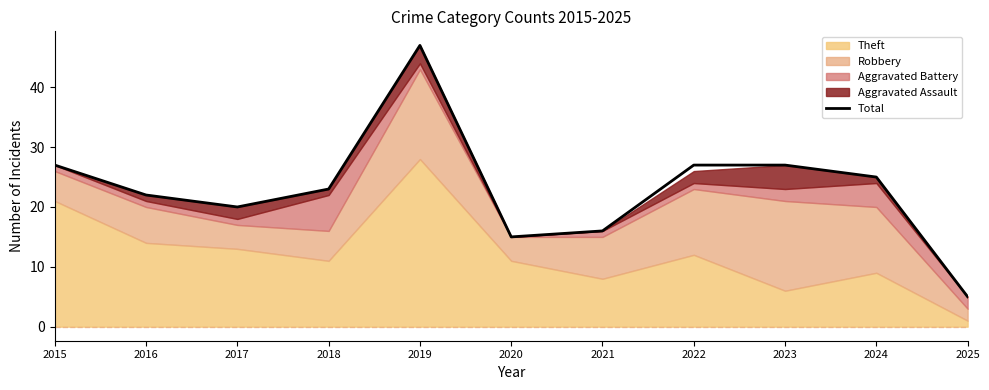

What is the value of the 8th point from the left?

27